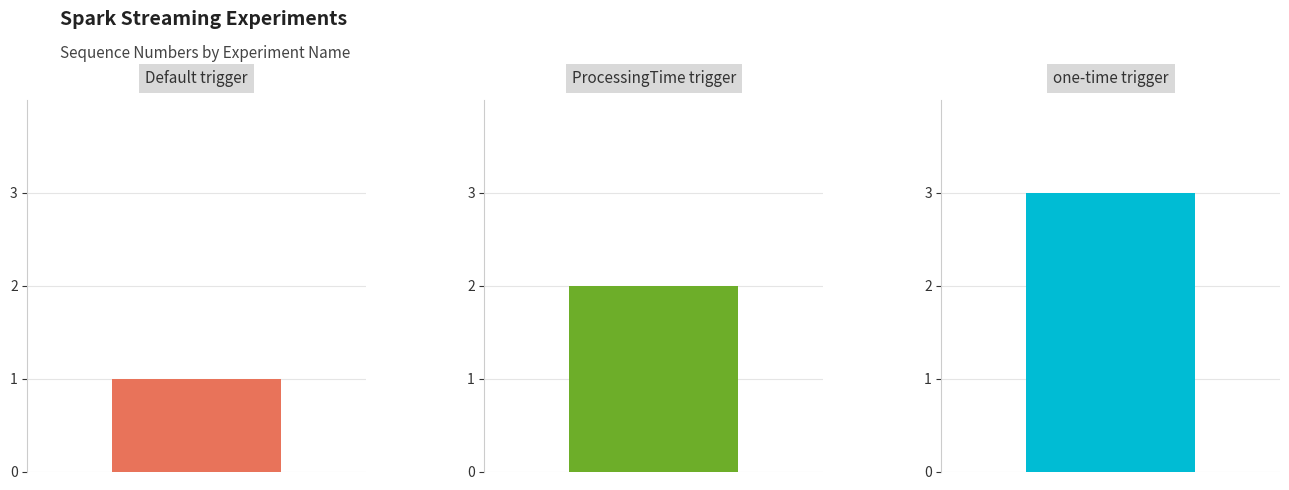

What is the change in value from Default trigger to one-time trigger?

+2